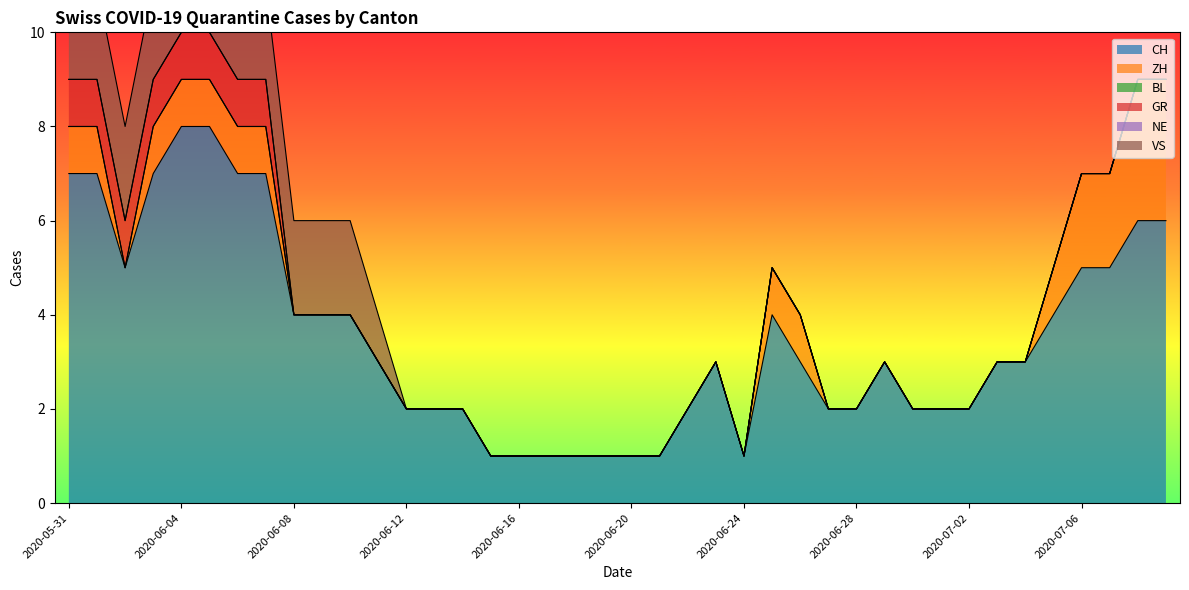

Which series has the largest total across all categories?

CH